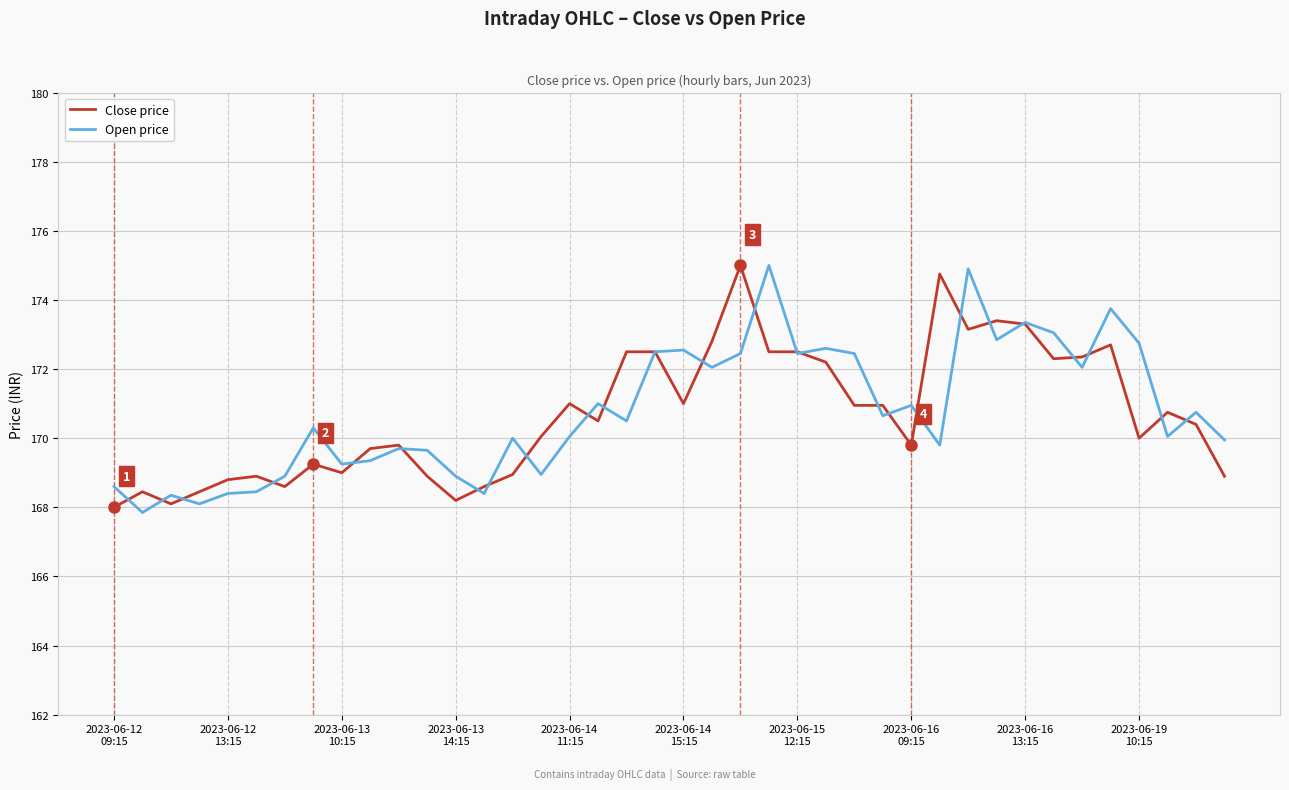

What is the maximum value shown in the chart?

175.0